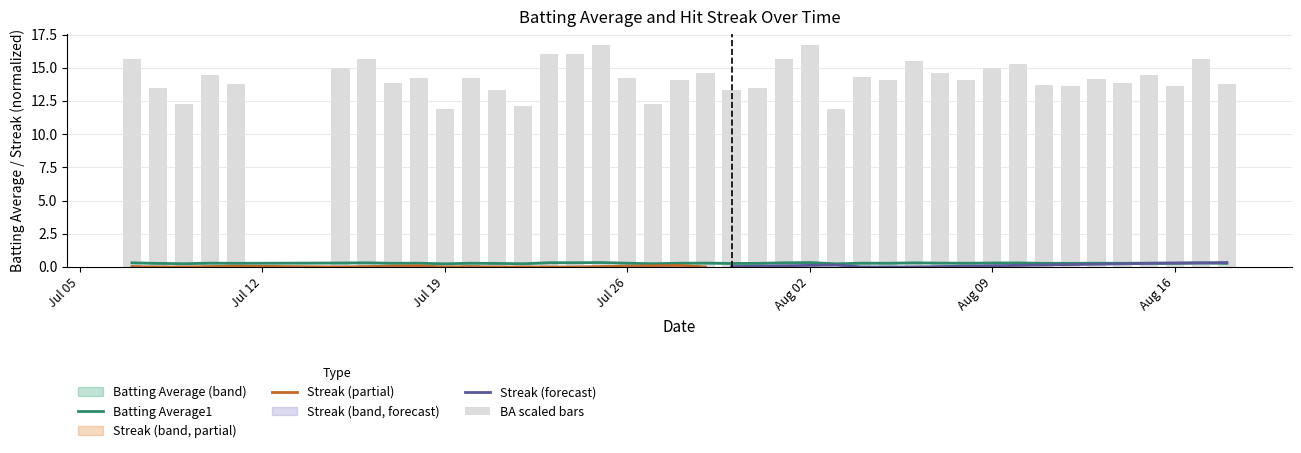

Are the bars grouped side by side (vs. stacked)?

No